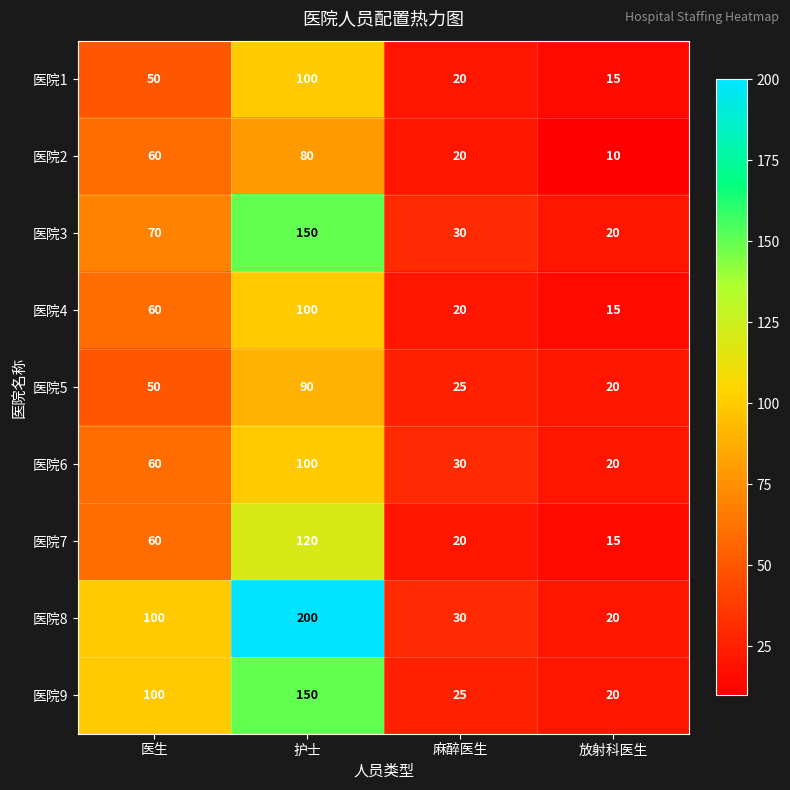

At which category is the sum across all series the highest?

护士